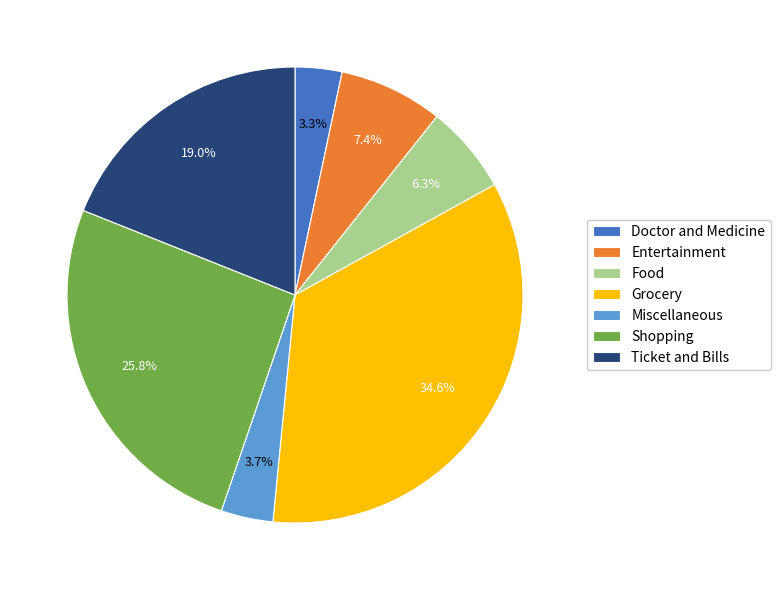

To the nearest percent, what is the difference between the Entertainment and Food slice percentages?

1%